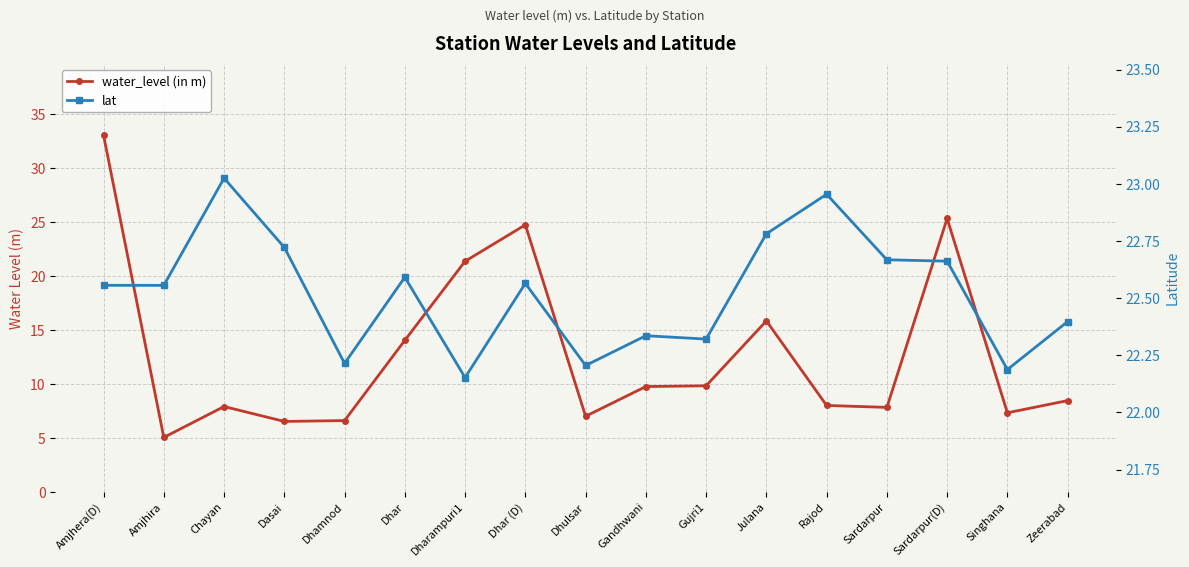

Which series has the largest total across all categories?

lat